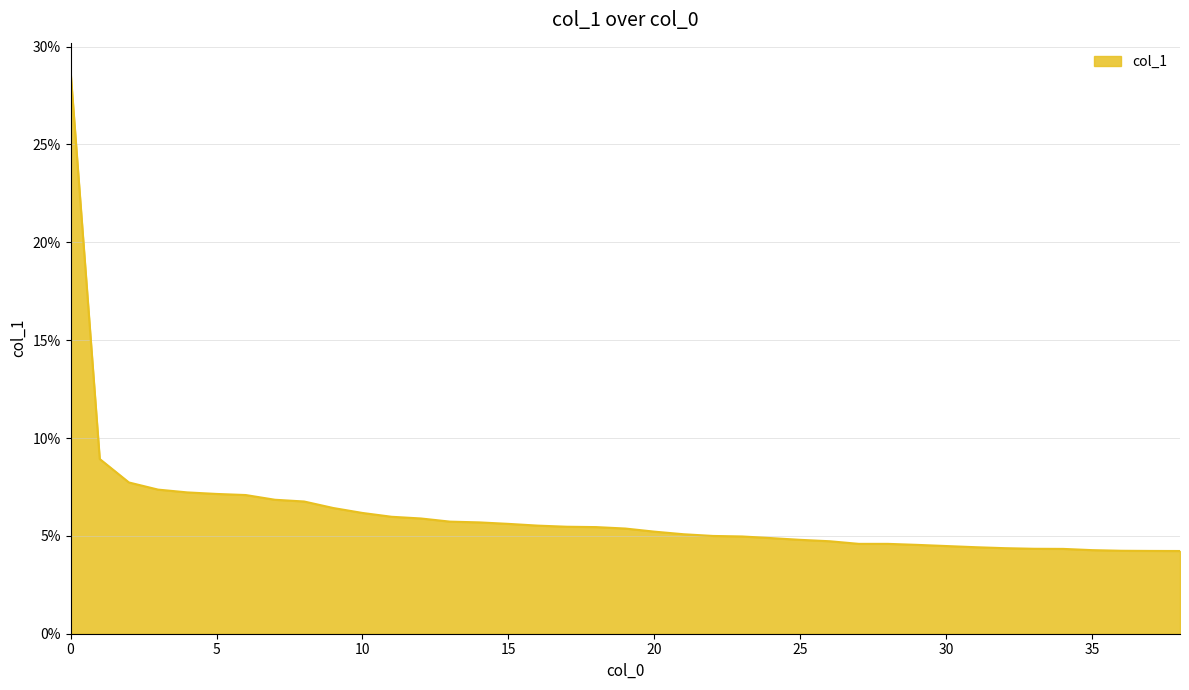

What is the greatest value displayed?

0.3